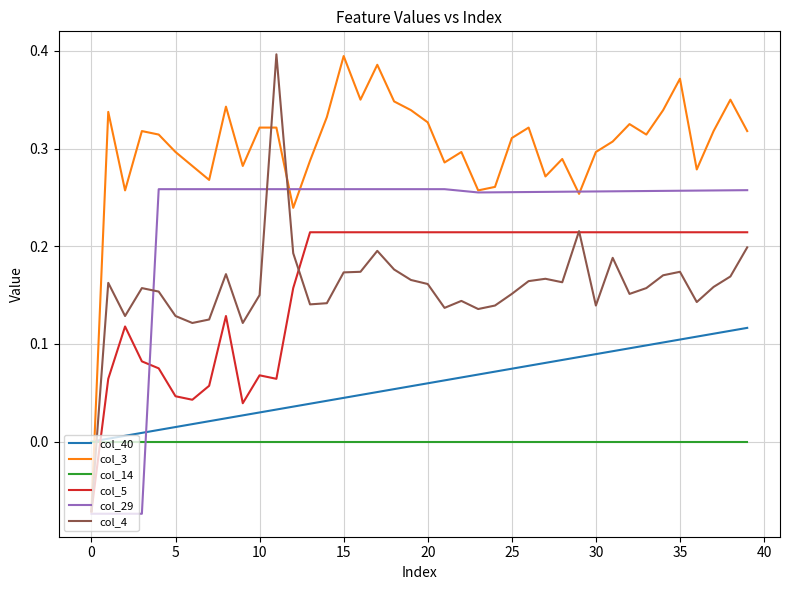

After their last crossing, which series has the higher values: col_14 or col_5?

col_5